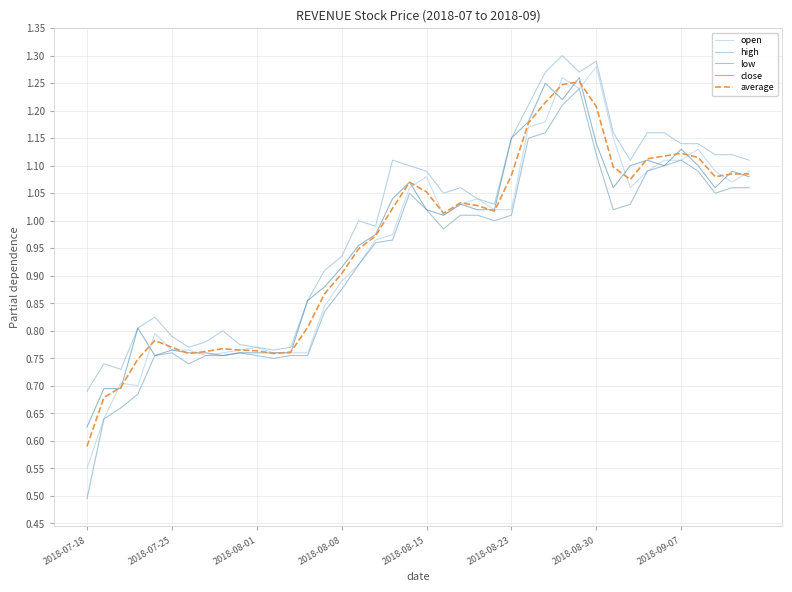

How many lines are shown in the chart?

5